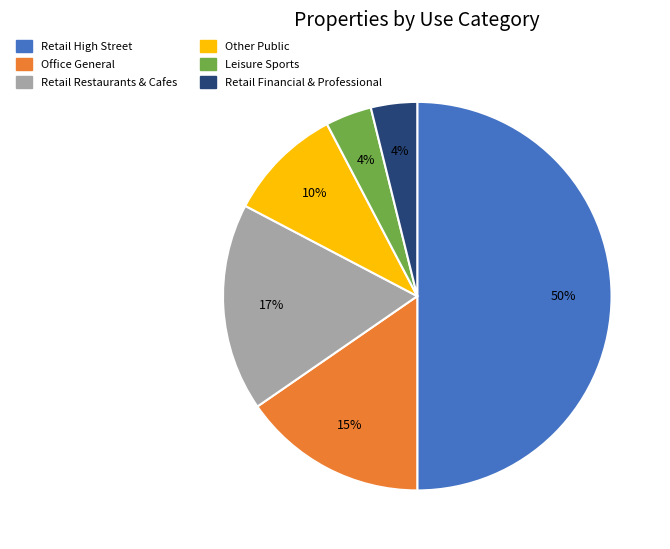

To the nearest percent, what is the average slice percentage?

17%